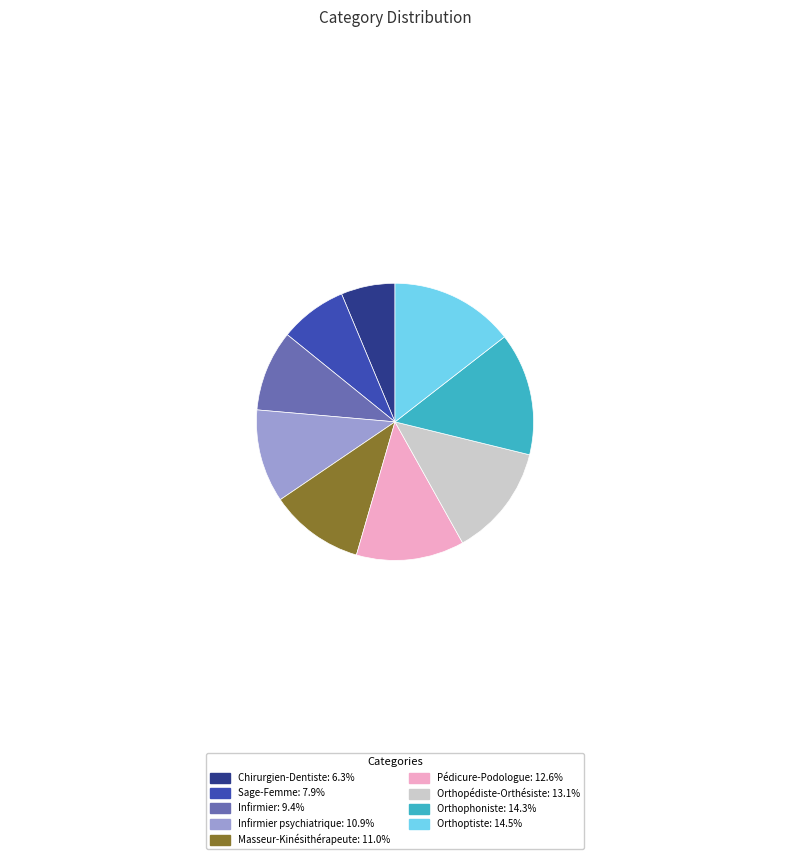

Does Orthoptiste: 14.5% represent more than half of the total?

No